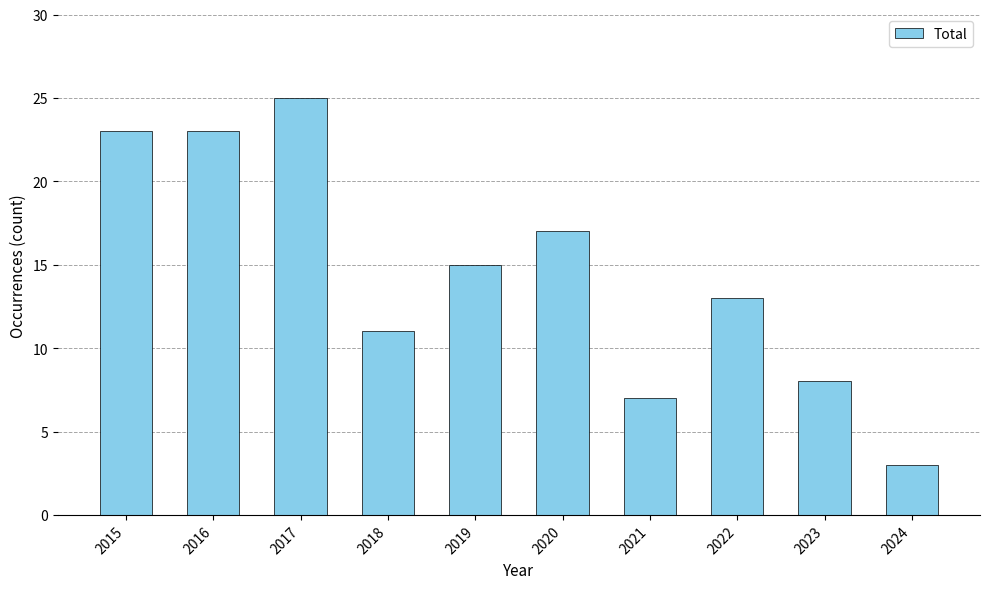

Reading left to right, extract all data points from this chart.

23	23	25	11	15	17	7	13	8	3